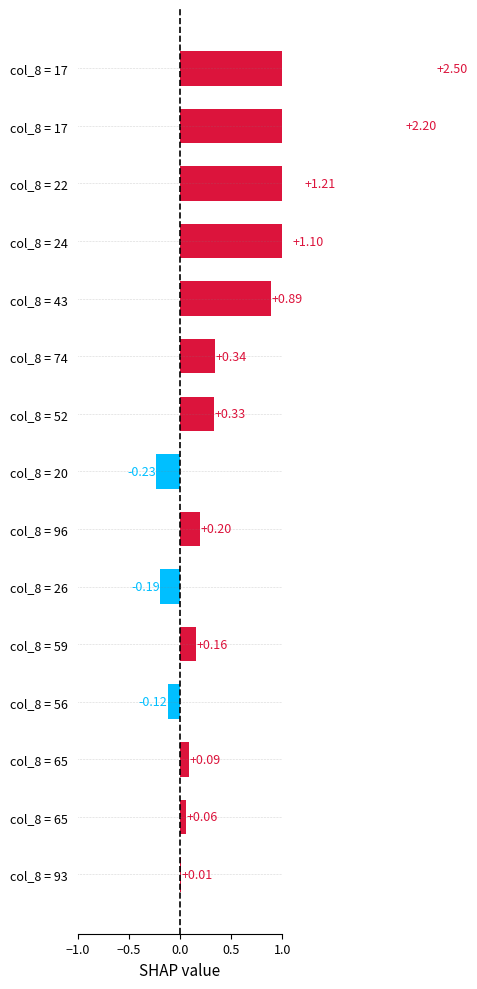

How many positive values are there?

12